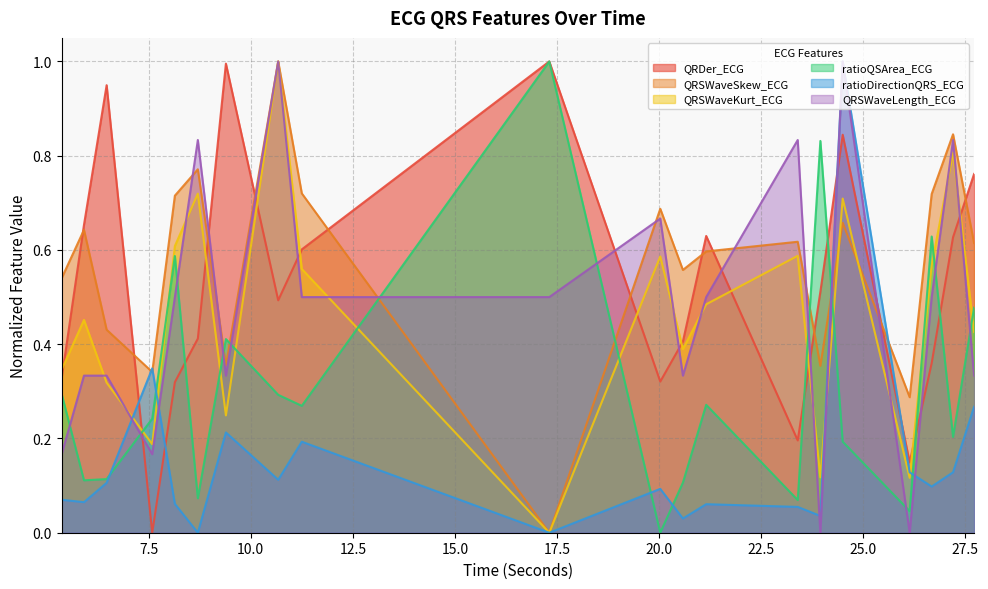

The value of QRDer_ECG at 23.3984375 is 0.2. True or false?

True